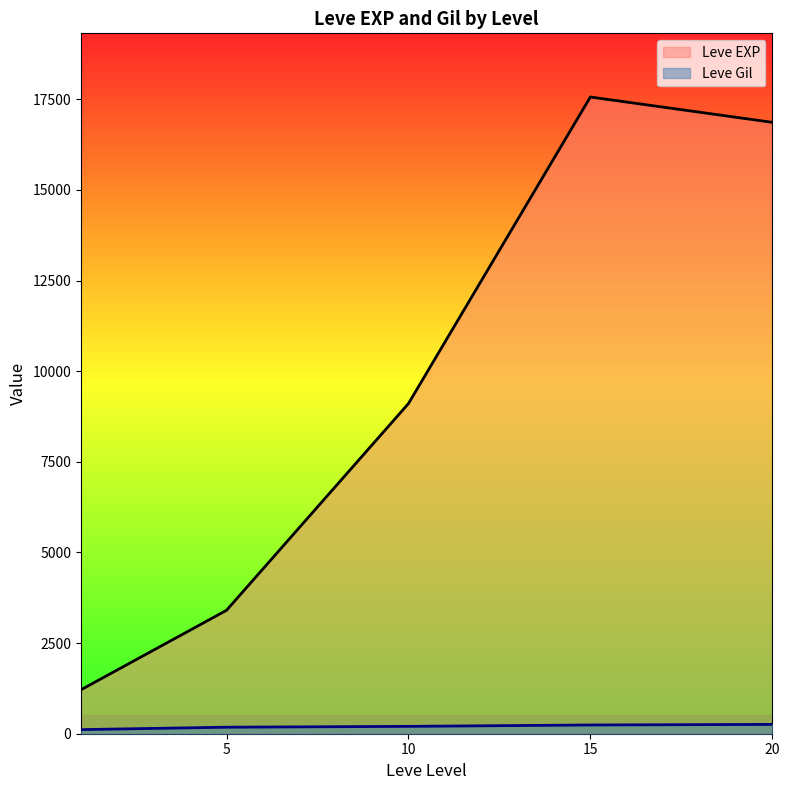

Which label corresponds to the largest value in the chart?

15